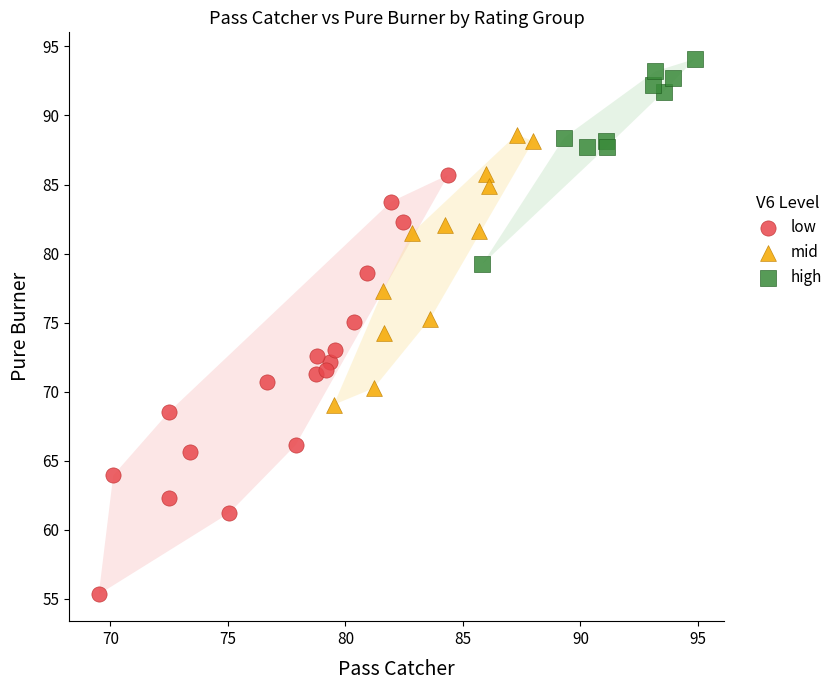

Which series reaches the minimum Y coordinate?

low